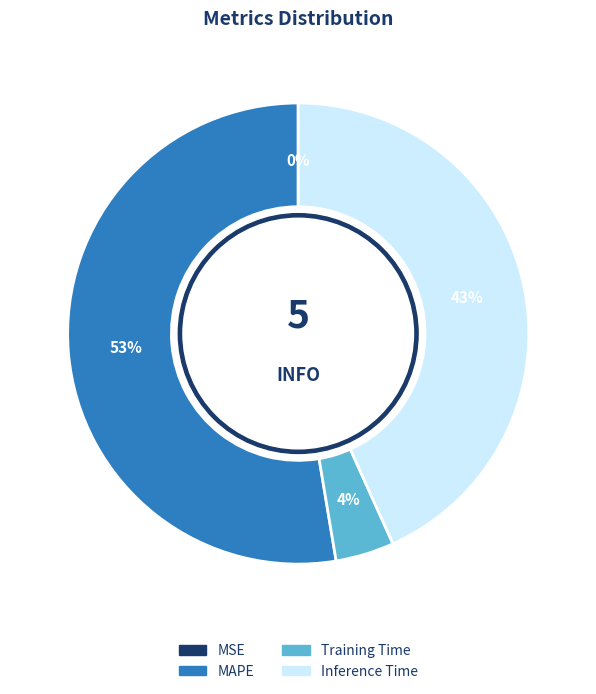

To the nearest percent, what is the average slice percentage?

25%